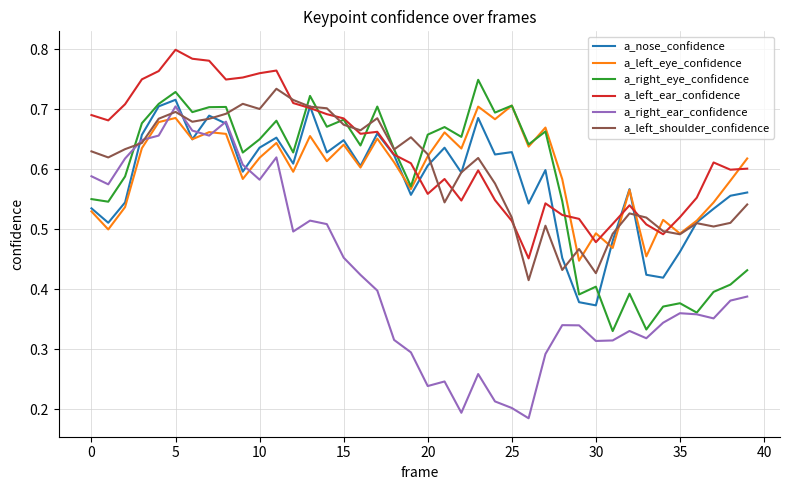

Which series has the largest total across all categories?

a_left_ear_confidence